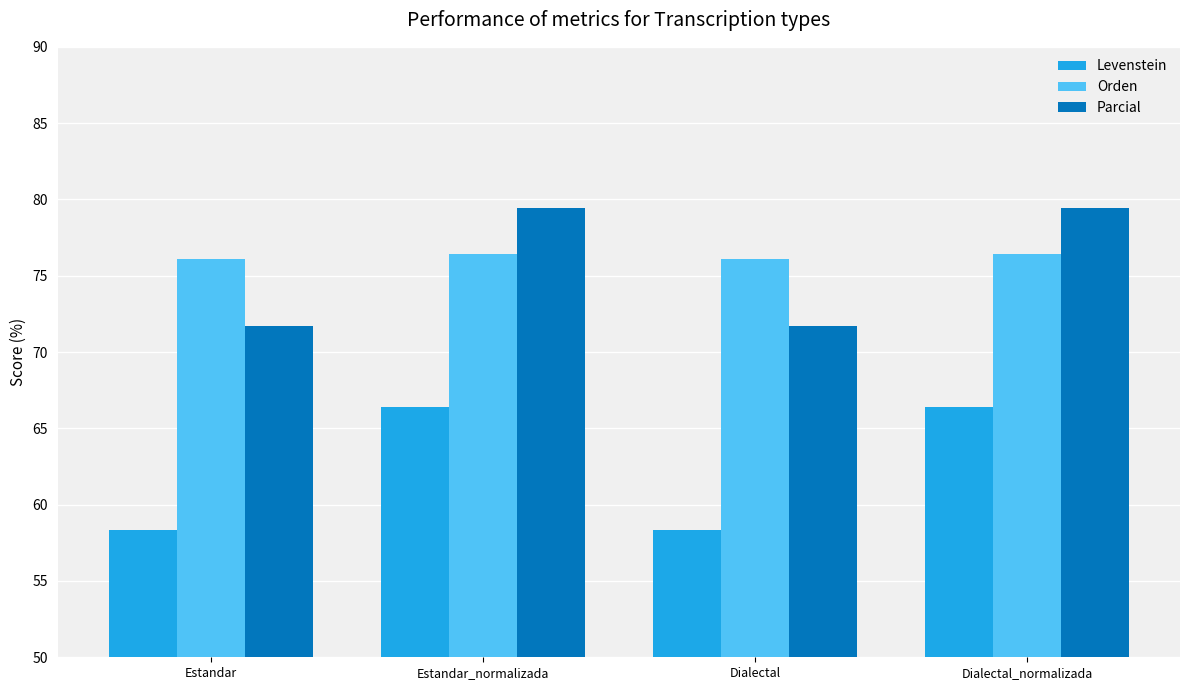

What is the sum of the Levenstein values at Dialectal and Estandar_normalizada?

124.8